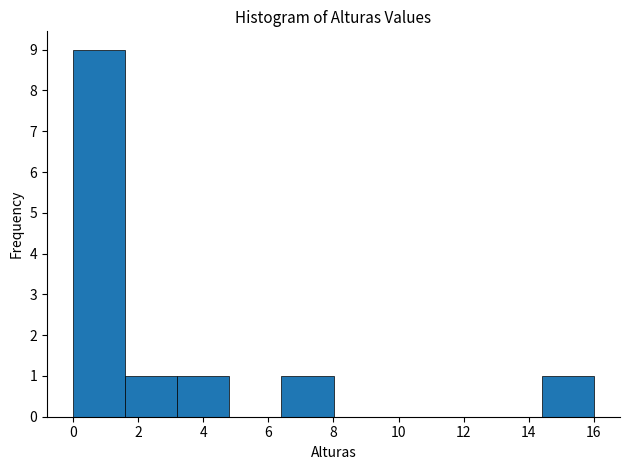

Over which range of the x-axis is the bar tallest?

0.0 to 1.6